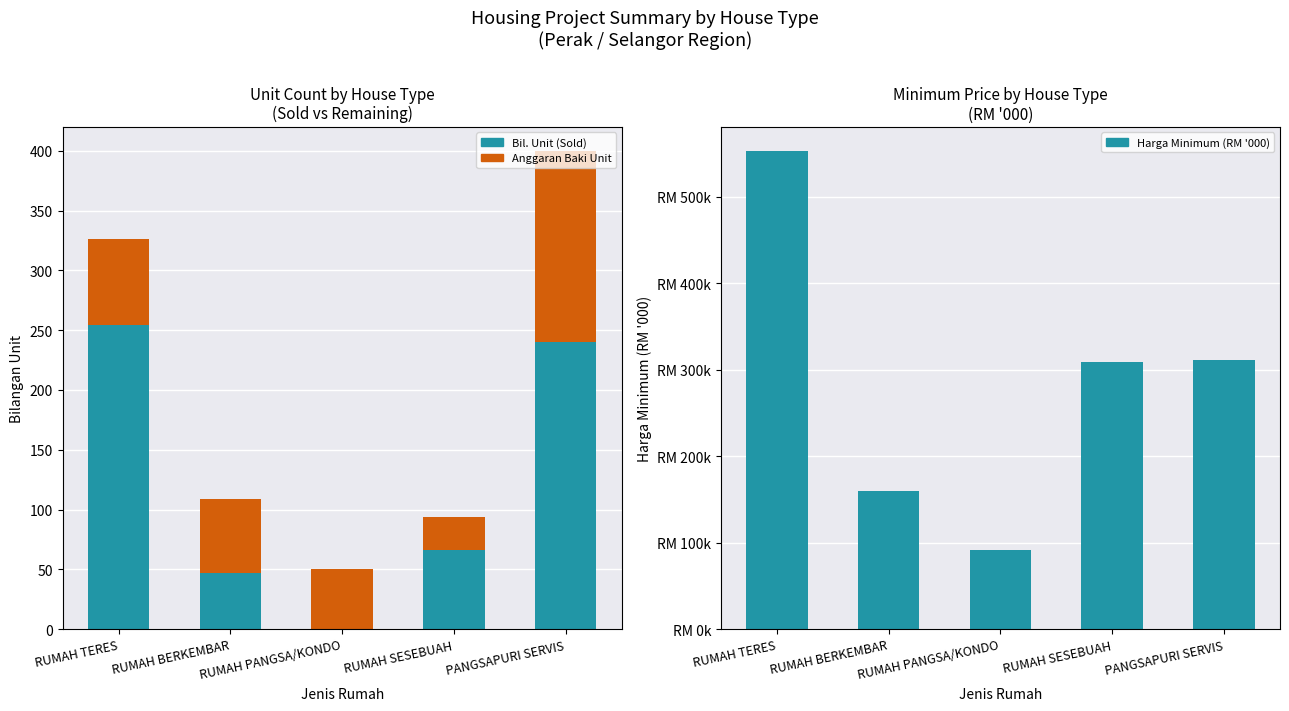

Reading left to right, transcribe all the data shown in this chart.

Bil. Unit (Sold): RUMAH TERES=254.0	RUMAH BERKEMBAR=47.0	RUMAH PANGSA/KONDO=0.0	RUMAH SESEBUAH=66.0	PANGSAPURI SERVIS=240.0
Anggaran Baki Unit: RUMAH TERES=72.0	RUMAH BERKEMBAR=62.0	RUMAH PANGSA/KONDO=50.0	RUMAH SESEBUAH=28.0	PANGSAPURI SERVIS=160.0
Harga Minimum (RM '000): RUMAH TERES=553.0	RUMAH BERKEMBAR=160.0	RUMAH PANGSA/KONDO=91.9	RUMAH SESEBUAH=308.8	PANGSAPURI SERVIS=310.9